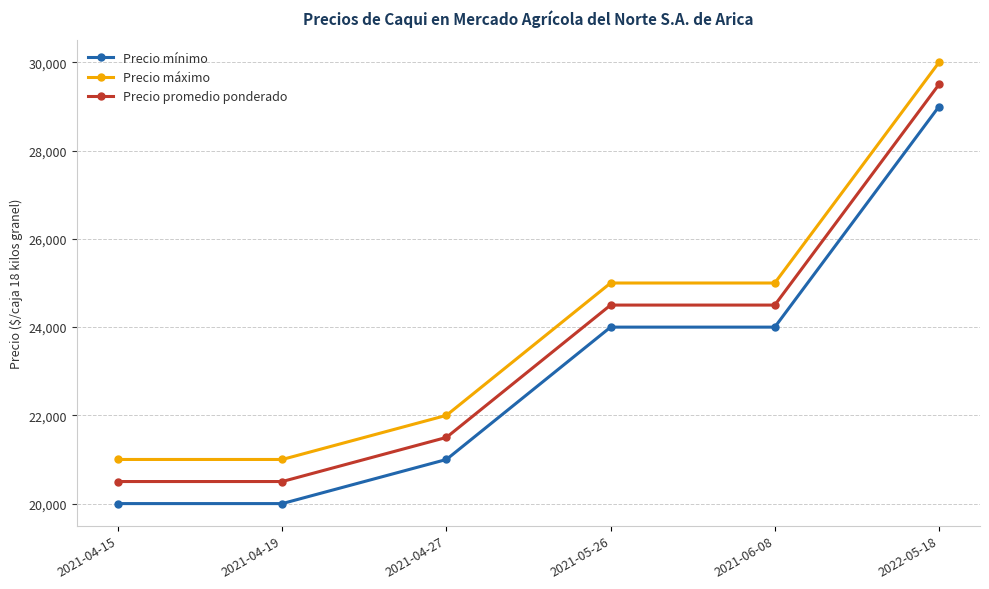

Count the number of categories in the chart.

6